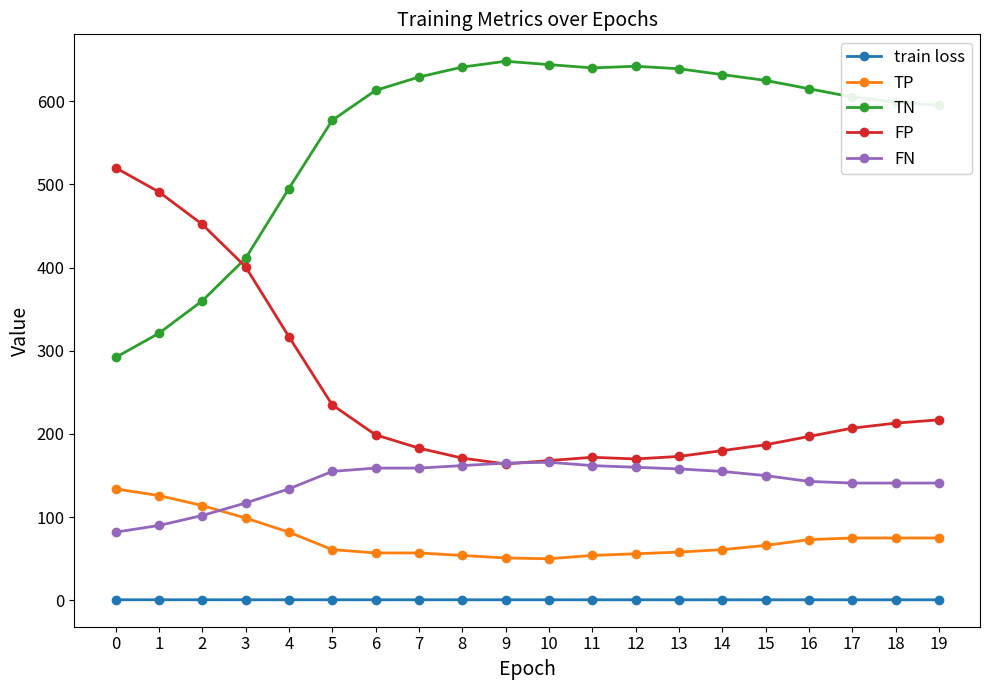

Which series has the largest total across all categories?

TN